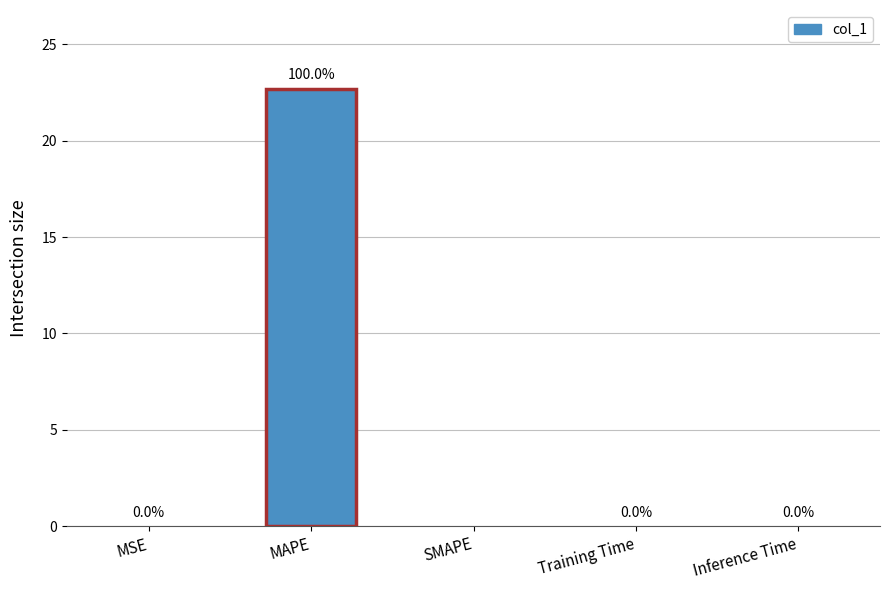

Are the bars horizontal?

No